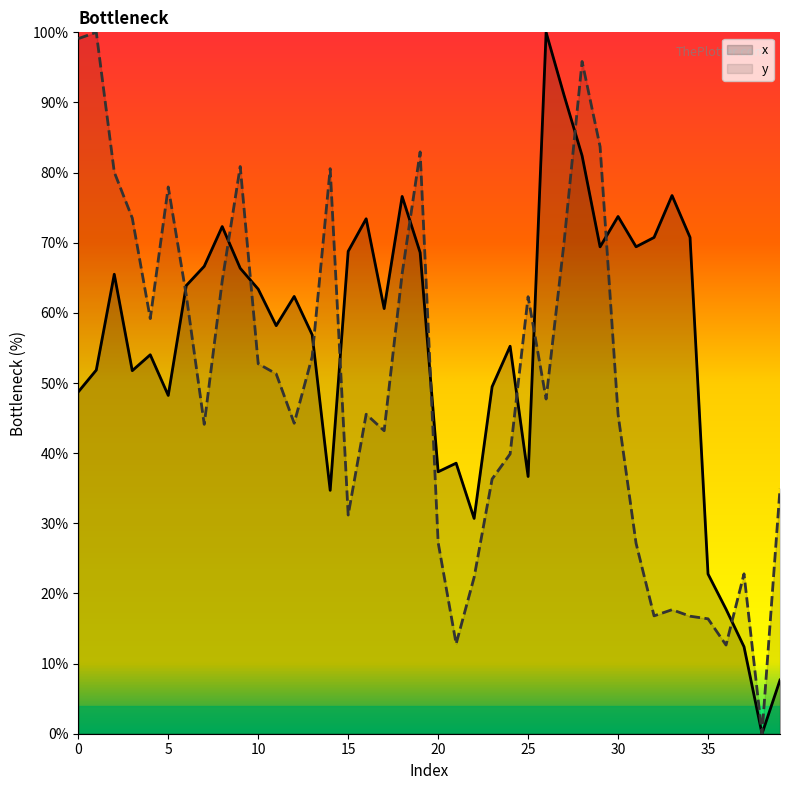

What is the spread (max minus min) of values at 7?

22.5